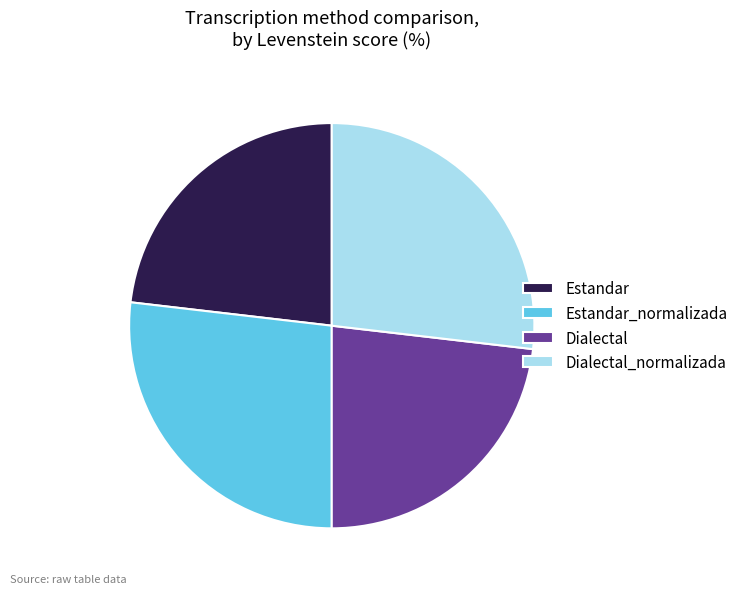

Is the sum of Dialectal_normalizada and Estandar_normalizada greater than half?

Yes